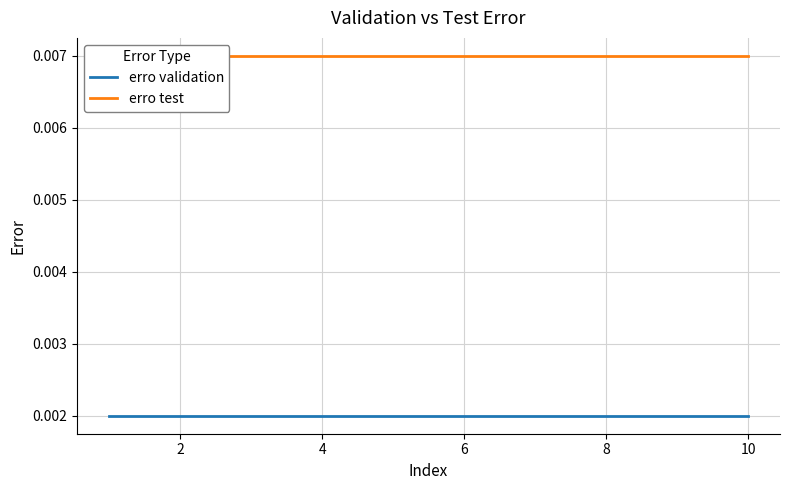

At how many categories does at least one series exceed 0?

10